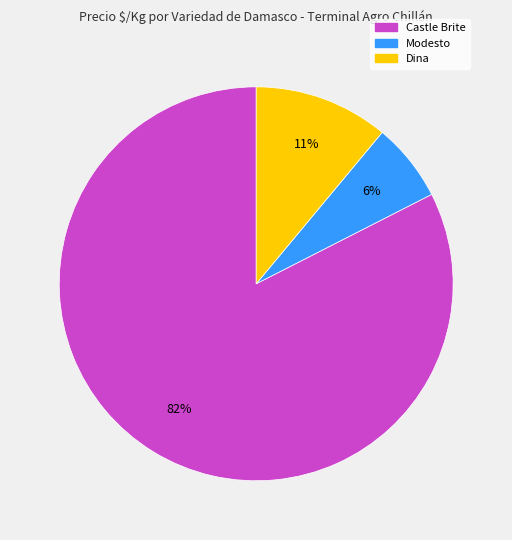

Does any single category account for the majority?

Yes